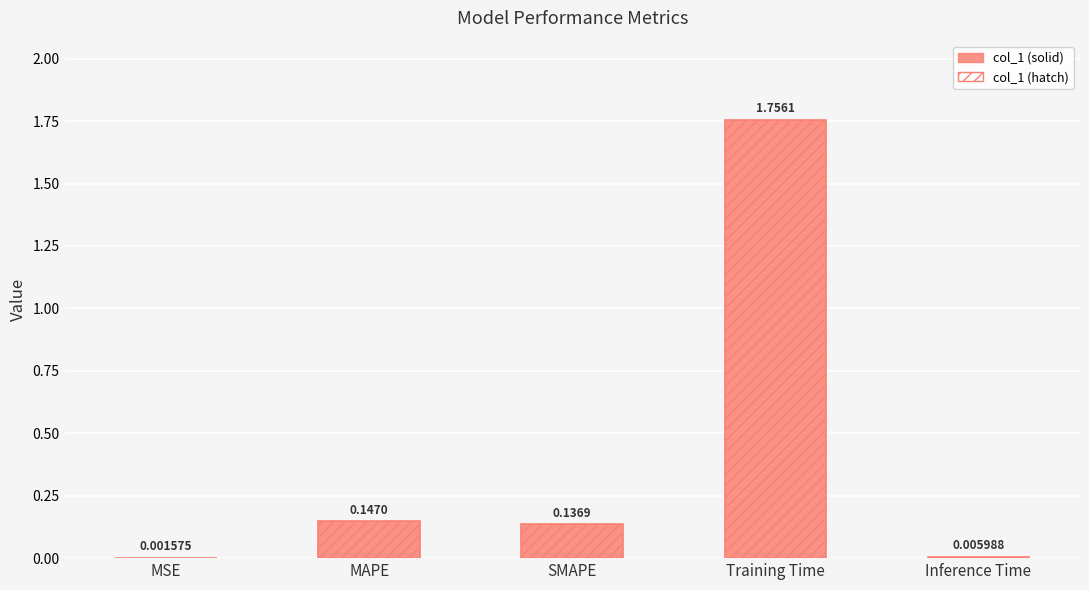

What is the sum of all values?

2.0